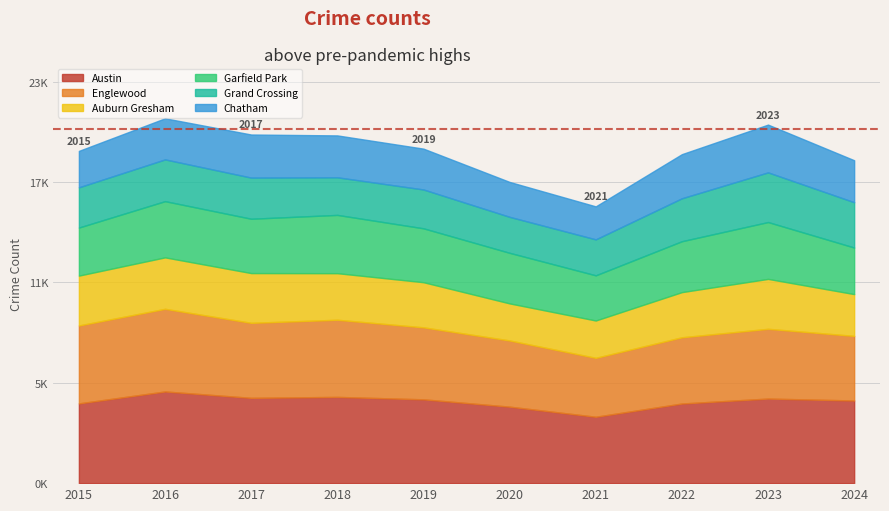

True or false: Austin and Garfield Park intersect in this chart.

False